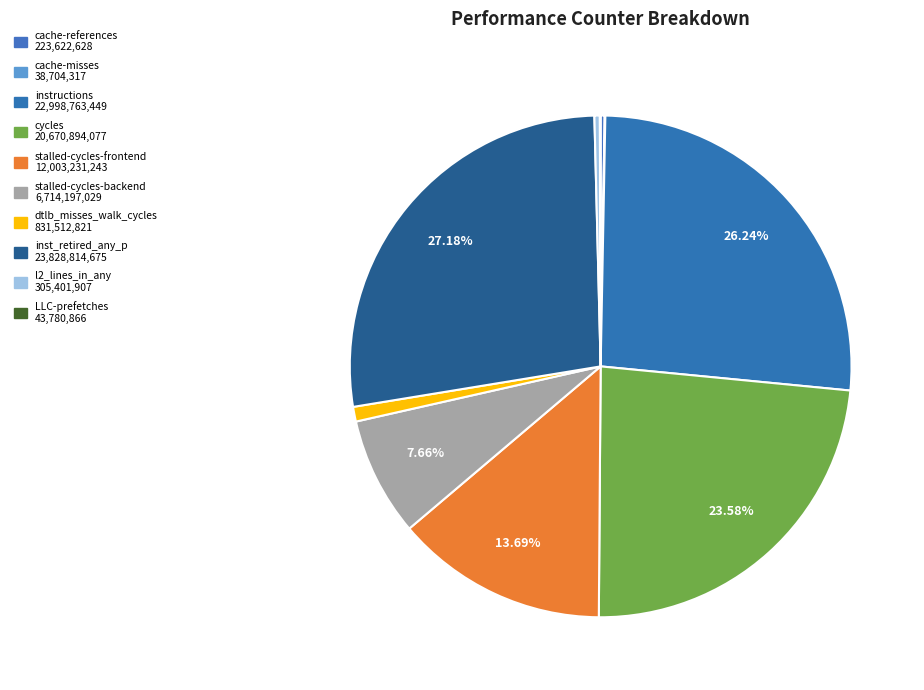

What is the total percentage of inst_retired_any_p and cache-references?

27.4%